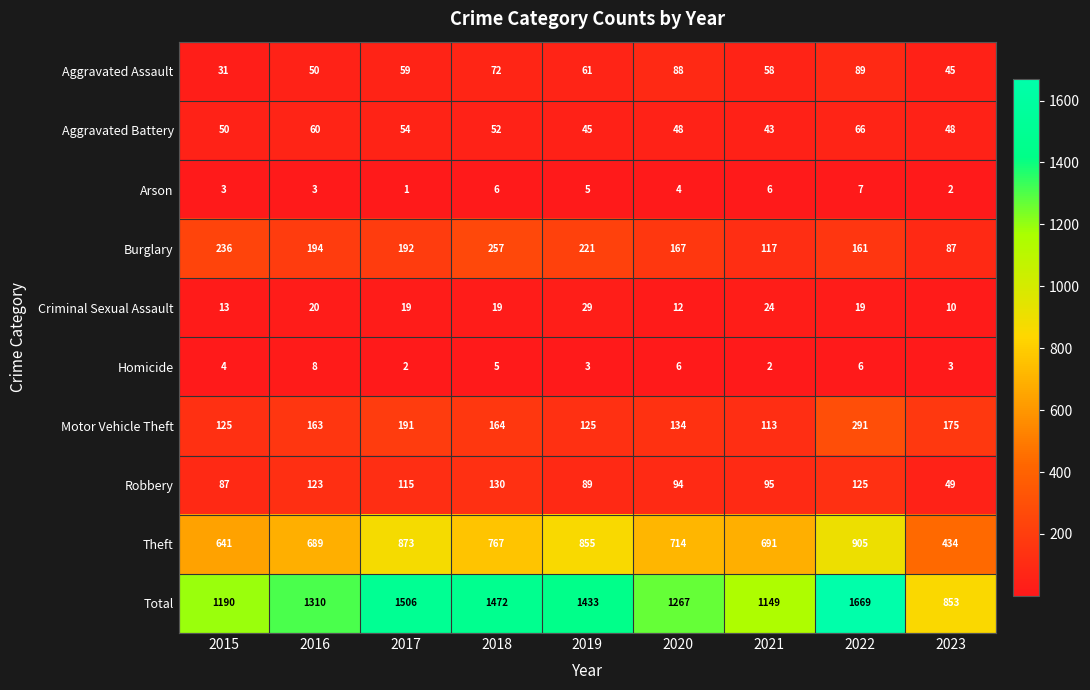

At which label is Robbery closest to 89?

2019